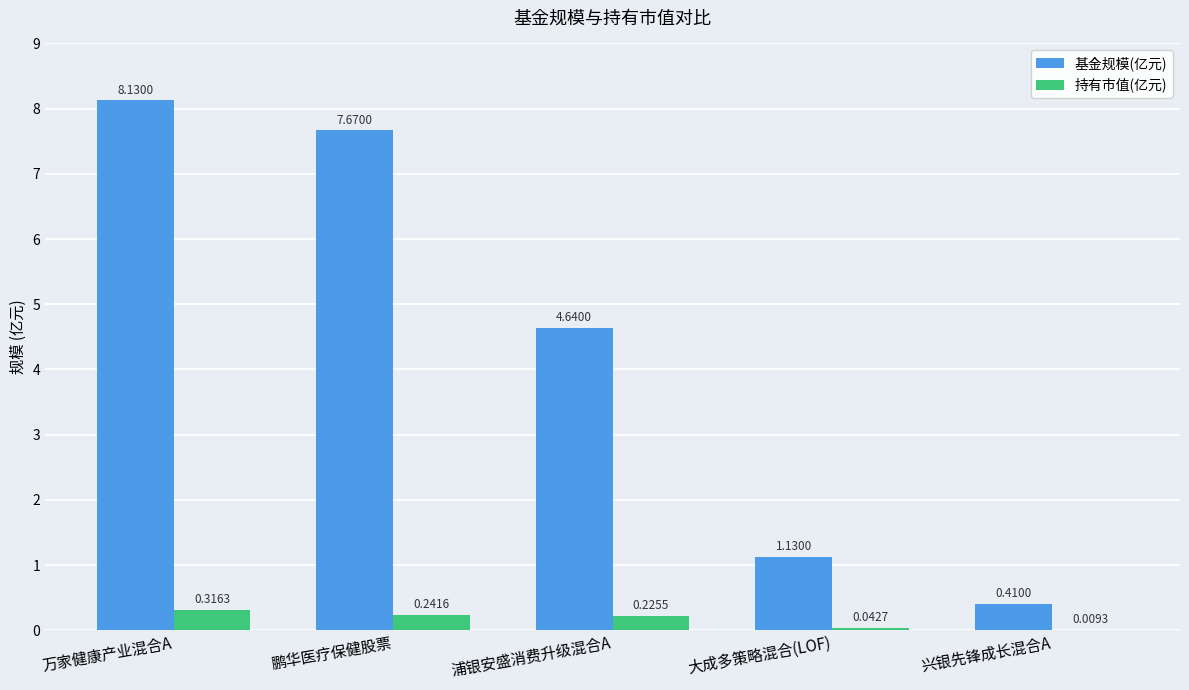

Which category has the highest value in the 持有市值(亿元) series?

万家健康产业混合A